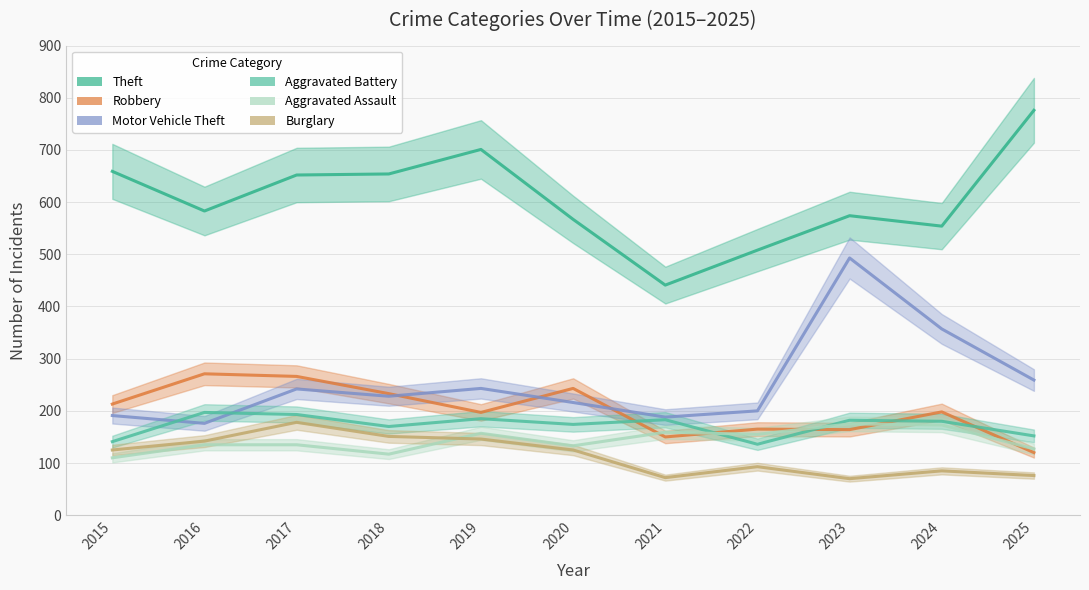

Rank the categories by Aggravated Battery value from highest to lowest.

2016, 2017, 2019, 2021, 2023, 2024, 2020, 2018, 2025, 2015, 2022